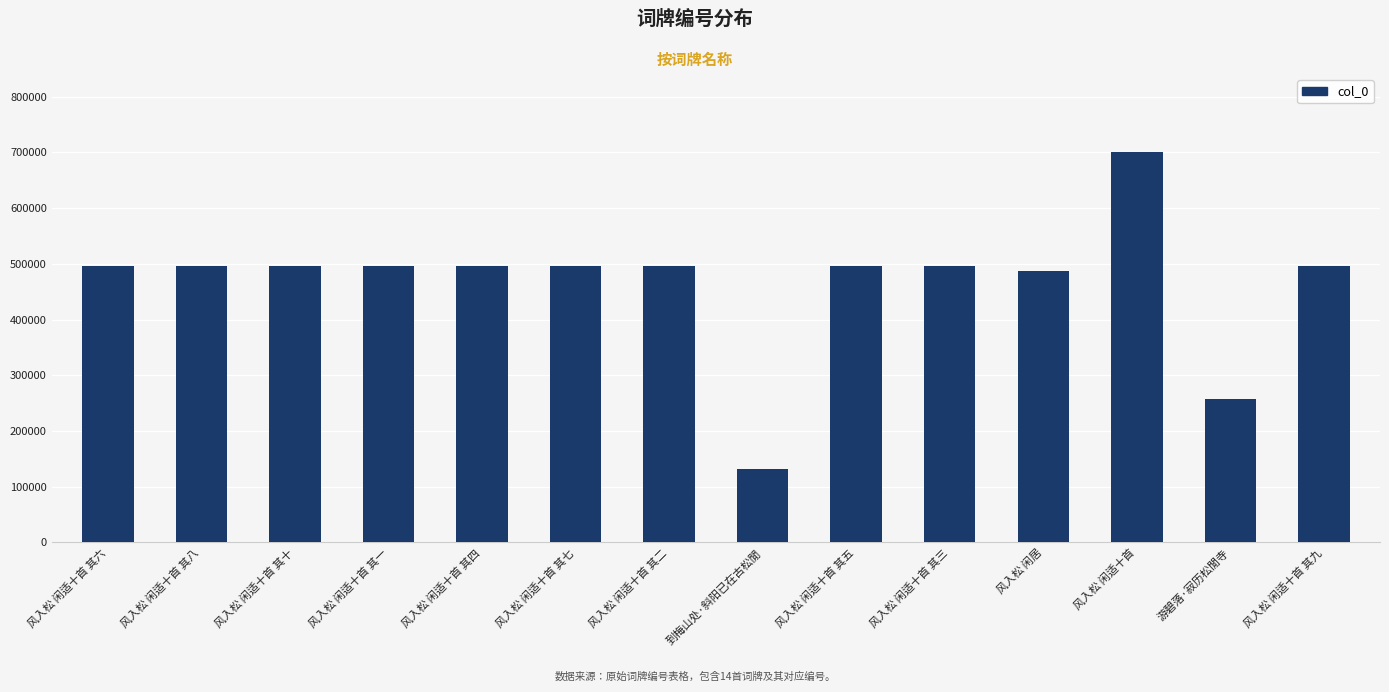

What value does the data have at 风入松 闲适十首 其六, to the nearest 10?

495800